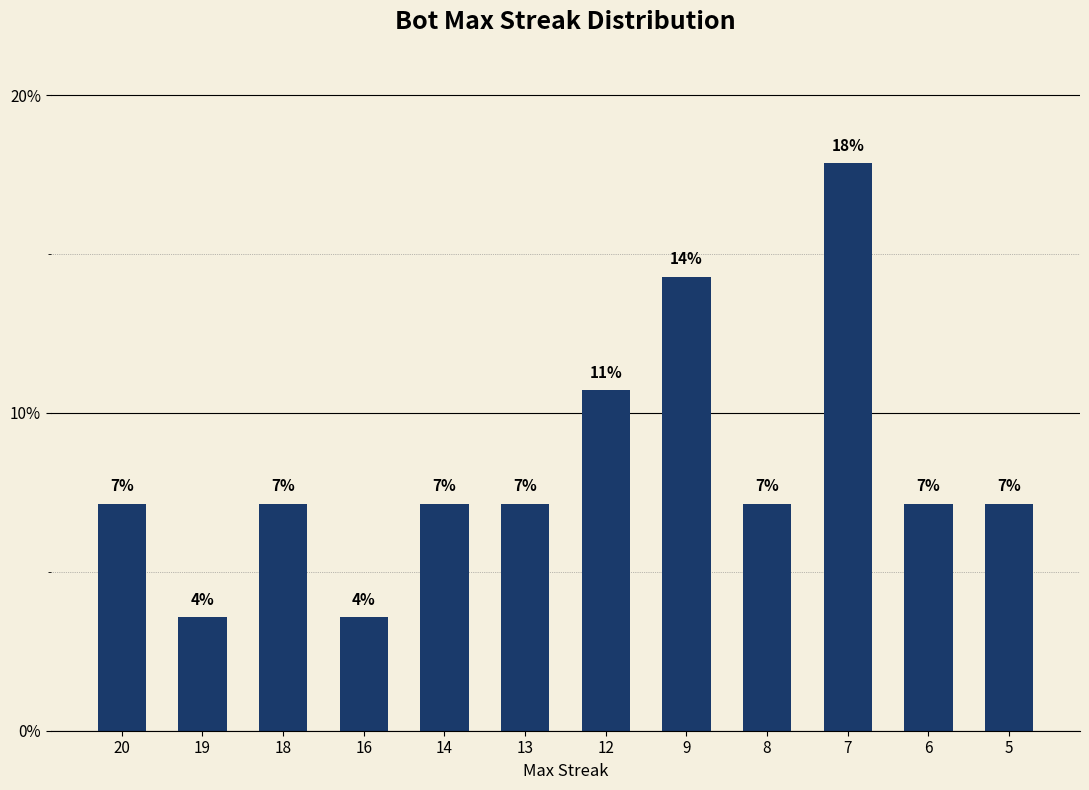

Where does the data first go above 7?

20